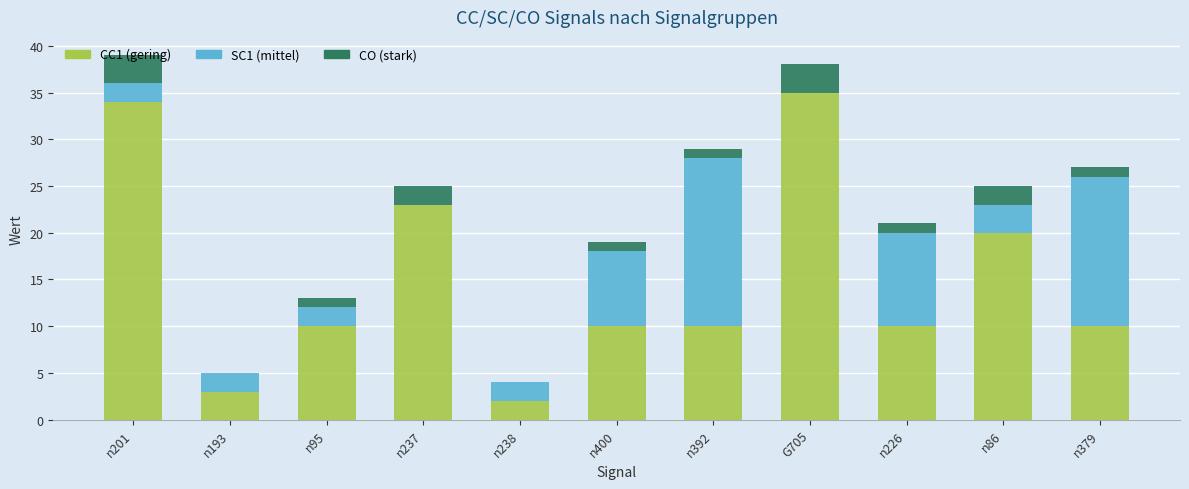

Which category has the highest value in the CC1 (gering) series?

G705